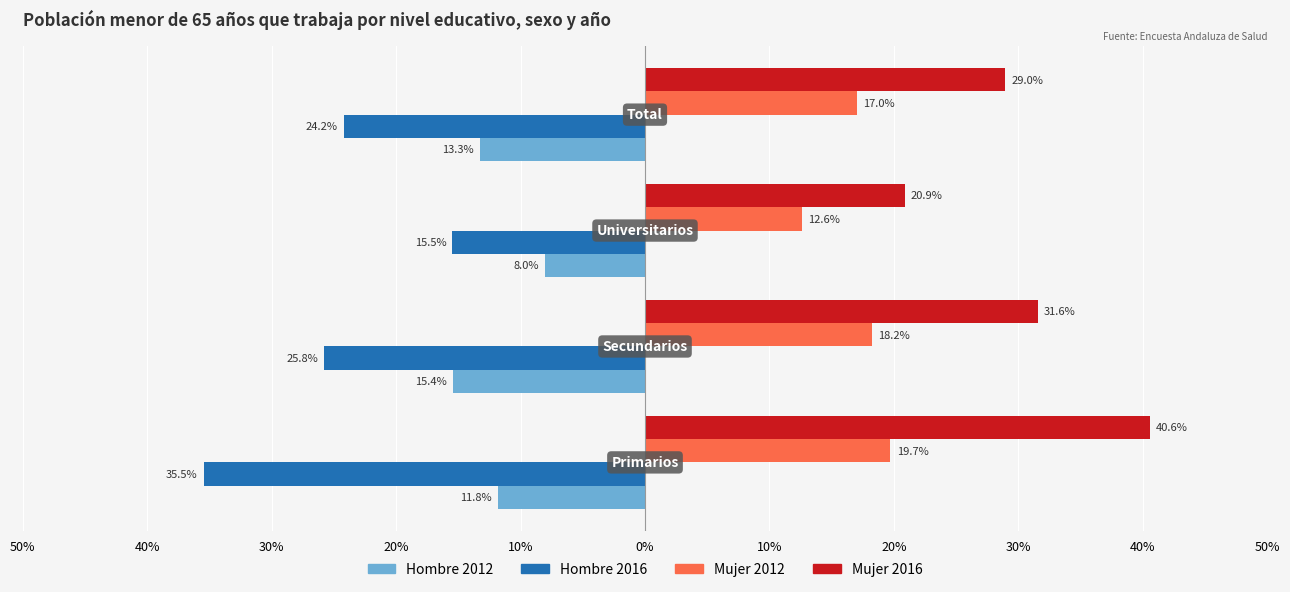

What are all the series names shown in the legend?

Hombre 2012, Hombre 2016, Mujer 2012, Mujer 2016